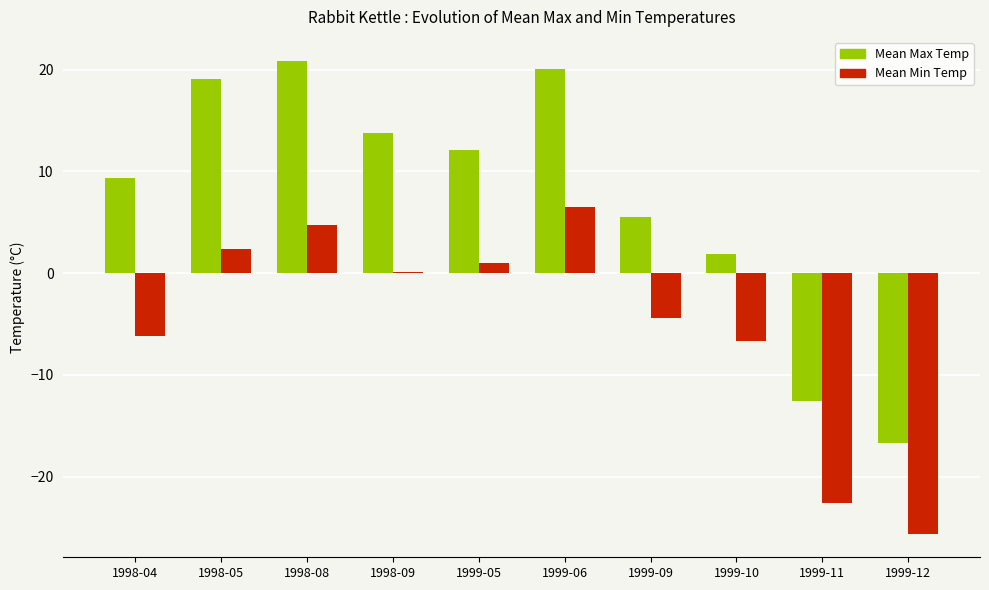

What is the total value across all series at 1999-11?

-35.2